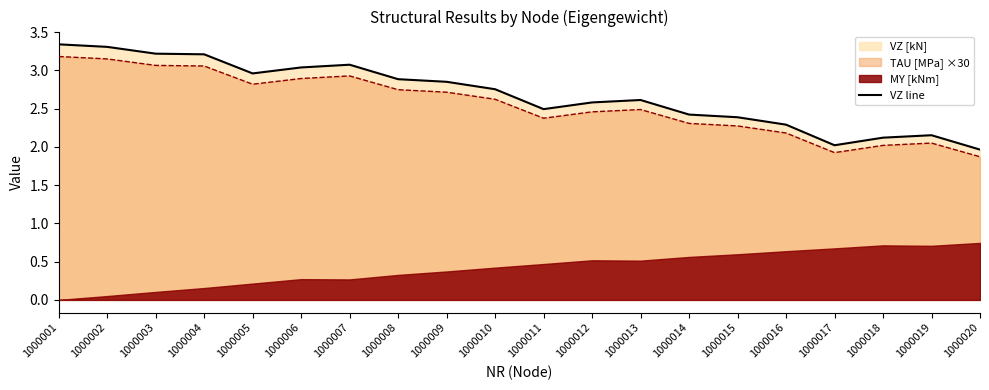

What is the sum of all values?

53.7